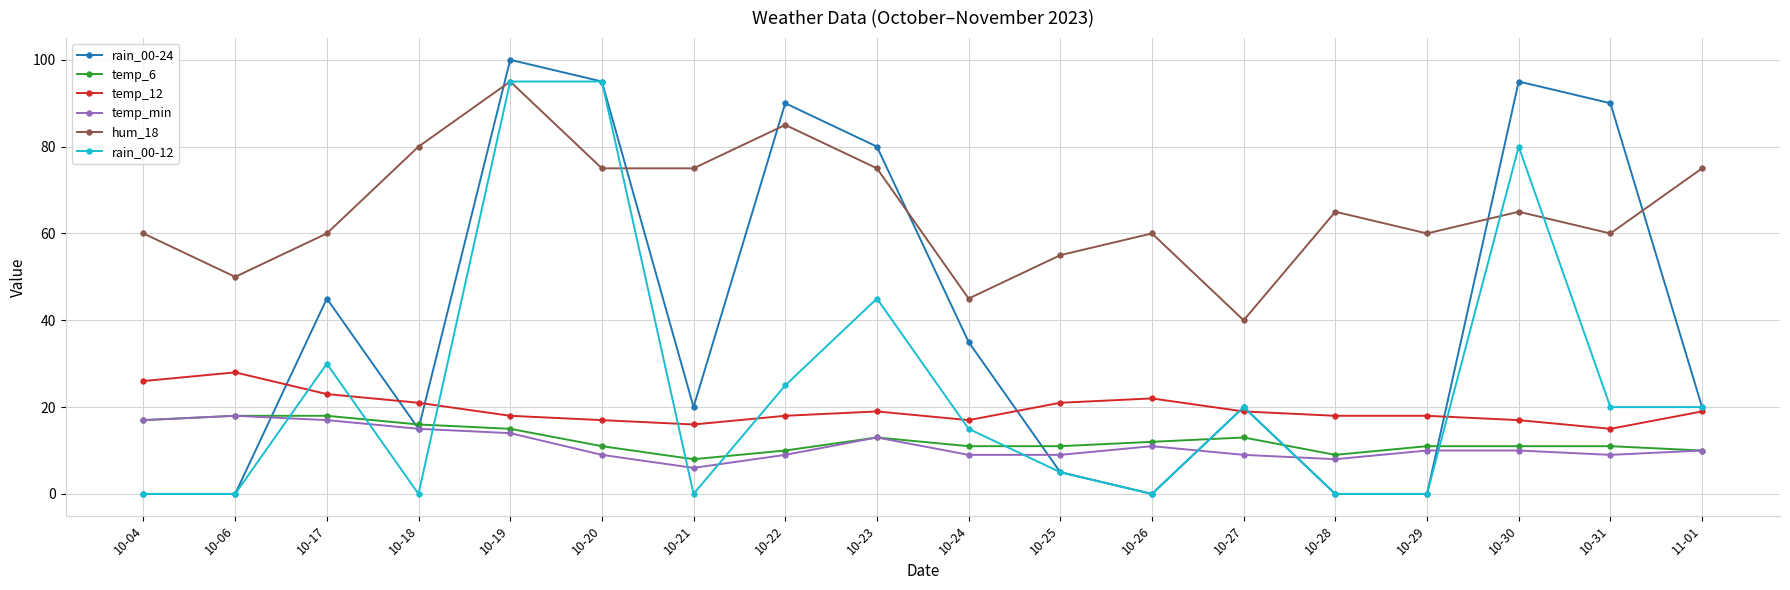

Reading left to right, extract all data points from this chart.

rain_00-24: 10-04=0	10-06=0	10-17=45	10-18=15	10-19=100	10-20=95	10-21=20	10-22=90	10-23=80	10-24=35	10-25=5	10-26=0	10-27=20	10-28=0	10-29=0	10-30=95	10-31=90	11-01=20
temp_6: 10-04=17	10-06=18	10-17=18	10-18=16	10-19=15	10-20=11	10-21=8	10-22=10	10-23=13	10-24=11	10-25=11	10-26=12	10-27=13	10-28=9	10-29=11	10-30=11	10-31=11	11-01=10
temp_12: 10-04=26	10-06=28	10-17=23	10-18=21	10-19=18	10-20=17	10-21=16	10-22=18	10-23=19	10-24=17	10-25=21	10-26=22	10-27=19	10-28=18	10-29=18	10-30=17	10-31=15	11-01=19
temp_min: 10-04=17	10-06=18	10-17=17	10-18=15	10-19=14	10-20=9	10-21=6	10-22=9	10-23=13	10-24=9	10-25=9	10-26=11	10-27=9	10-28=8	10-29=10	10-30=10	10-31=9	11-01=10
hum_18: 10-04=60	10-06=50	10-17=60	10-18=80	10-19=95	10-20=75	10-21=75	10-22=85	10-23=75	10-24=45	10-25=55	10-26=60	10-27=40	10-28=65	10-29=60	10-30=65	10-31=60	11-01=75
rain_00-12: 10-04=0	10-06=0	10-17=30	10-18=0	10-19=95	10-20=95	10-21=0	10-22=25	10-23=45	10-24=15	10-25=5	10-26=0	10-27=20	10-28=0	10-29=0	10-30=80	10-31=20	11-01=20